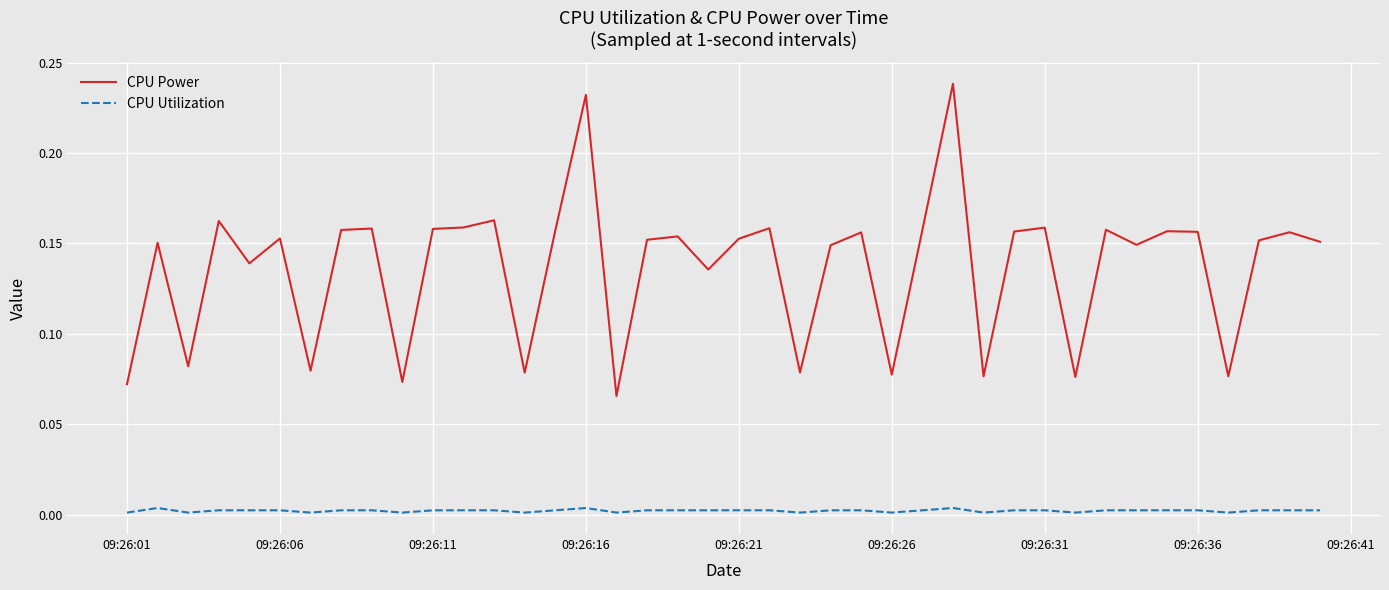

List the series in order of their overall mean, lowest first.

CPU Utilization, CPU Power